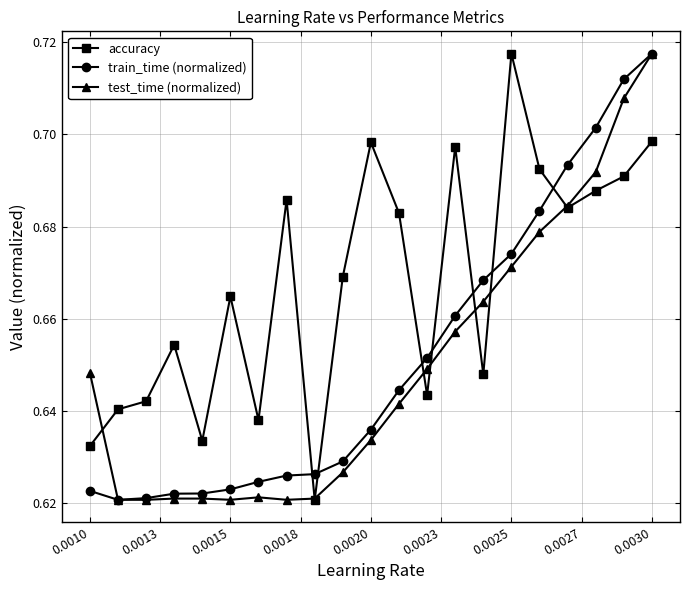

Which series has the largest total across all categories?

accuracy